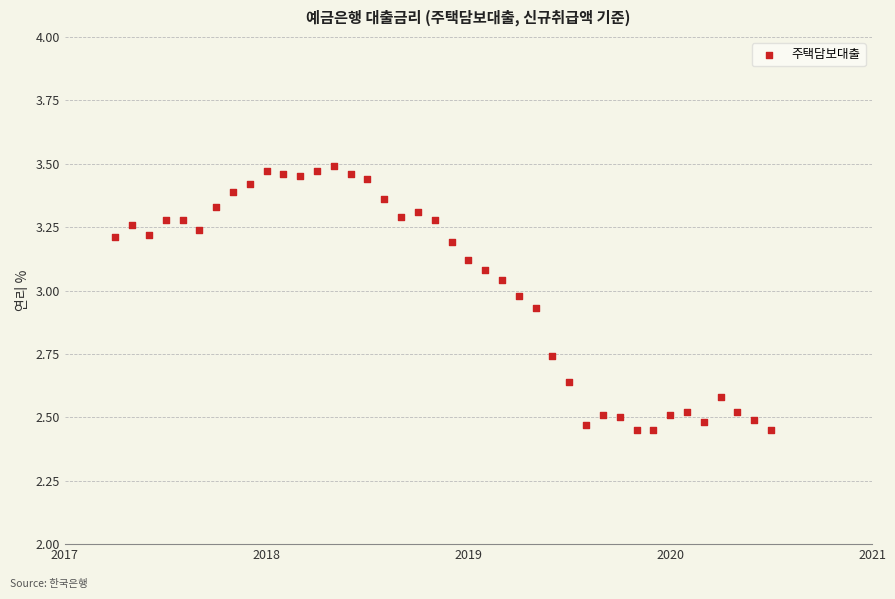

What is the range of Y values (max minus min)?

1.0